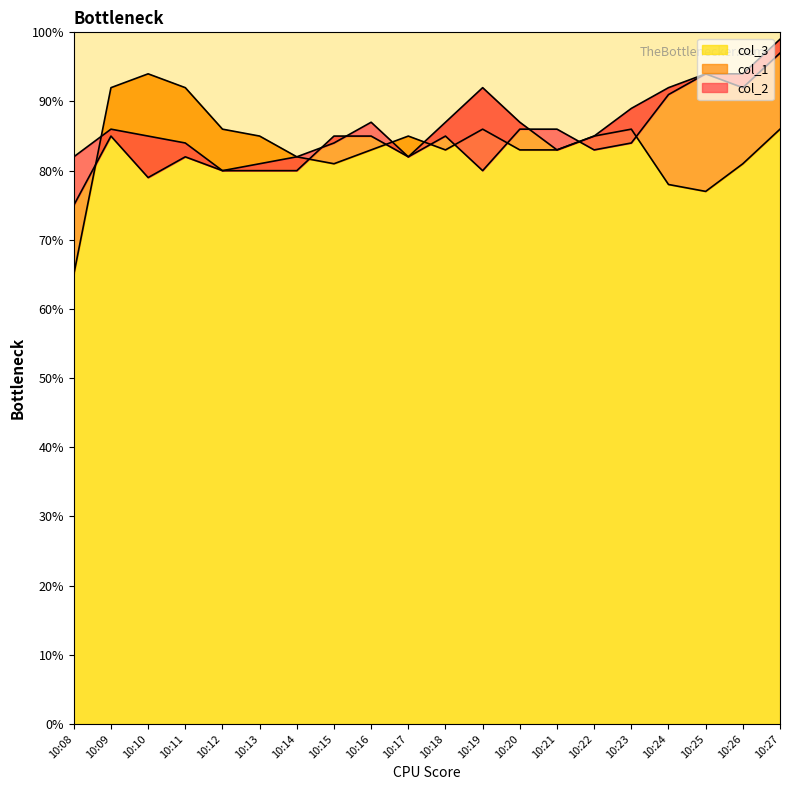

What is the minimum value for col_3?

65